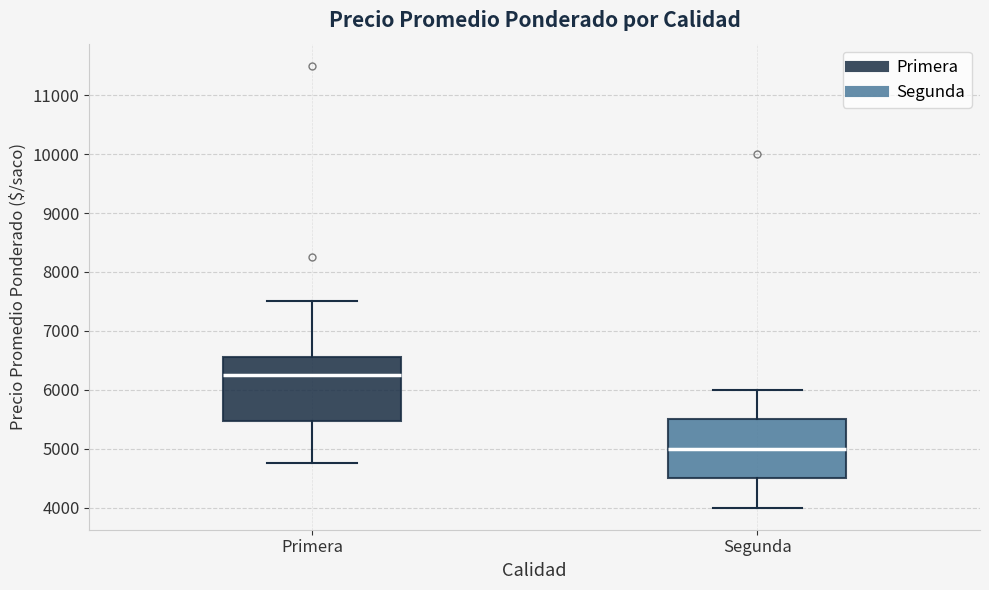

Which box has the lowest median line?

Segunda